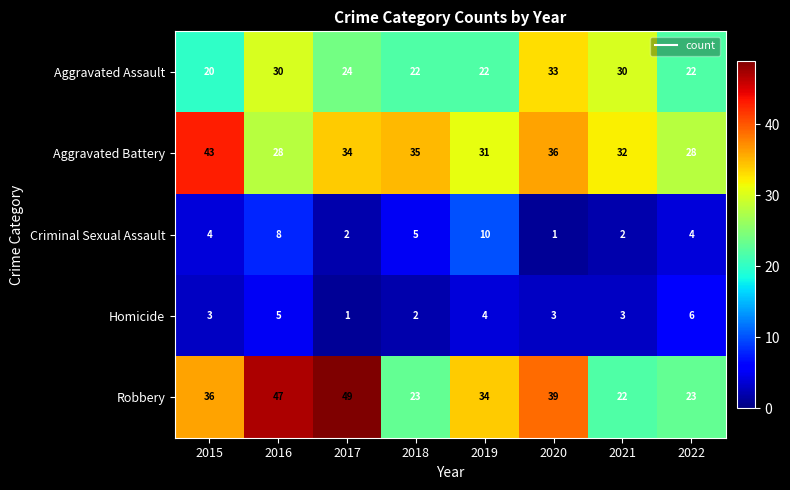

List the series in order of their peak value, lowest first.

Homicide, Criminal Sexual Assault, Aggravated Assault, Aggravated Battery, Robbery